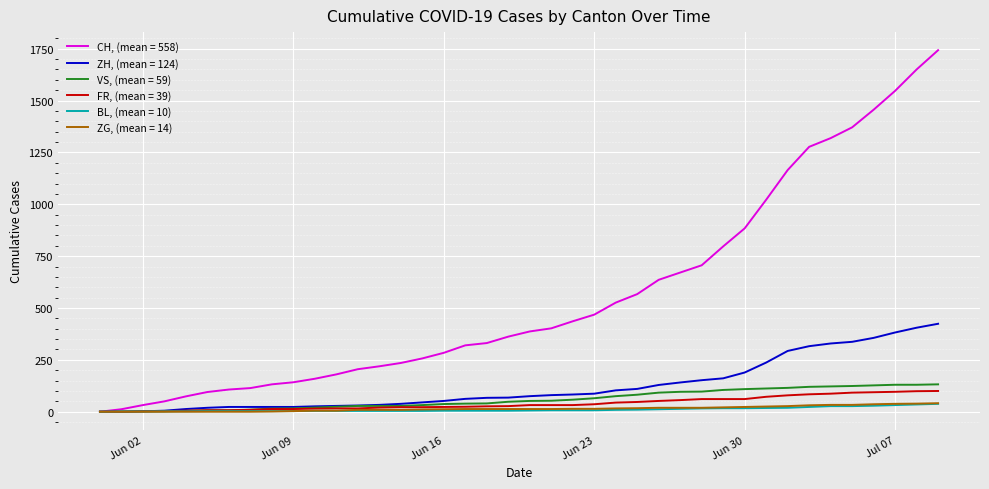

Which series has the largest range (max minus min)?

CH, (mean = 558)